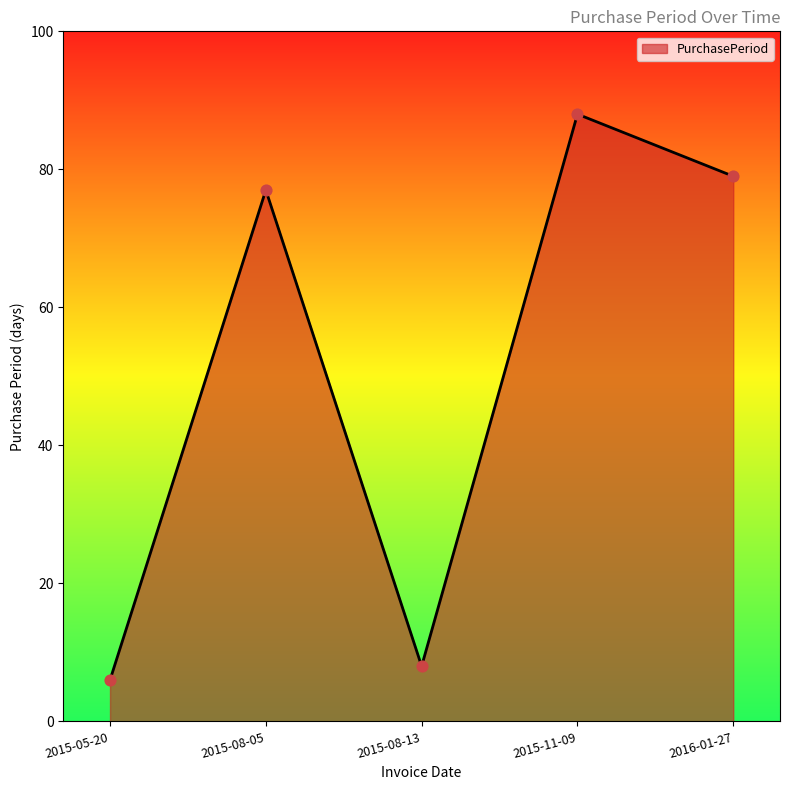

What is the change in value from 2015-05-20 to 2016-01-27?

+73